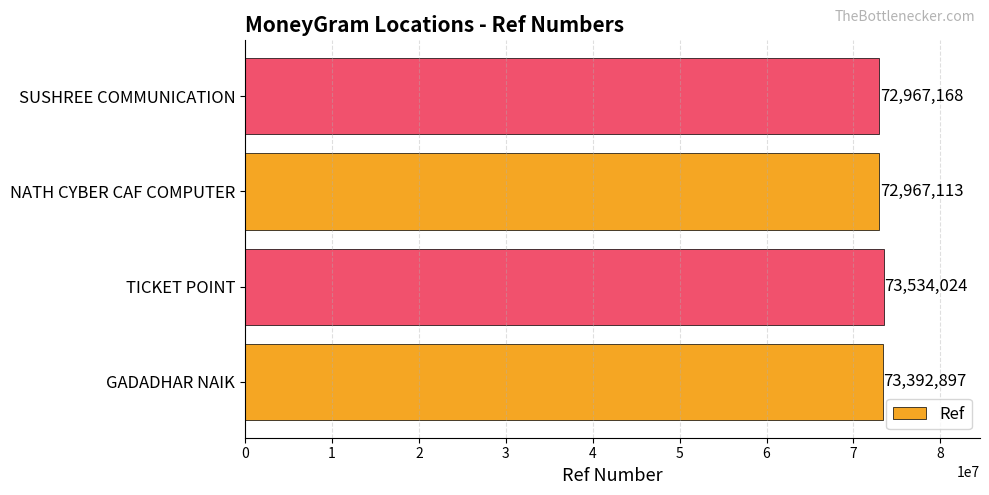

List the labels in order of value, largest first.

TICKET POINT, GADADHAR NAIK, SUSHREE COMMUNICATION, NATH CYBER CAF COMPUTER